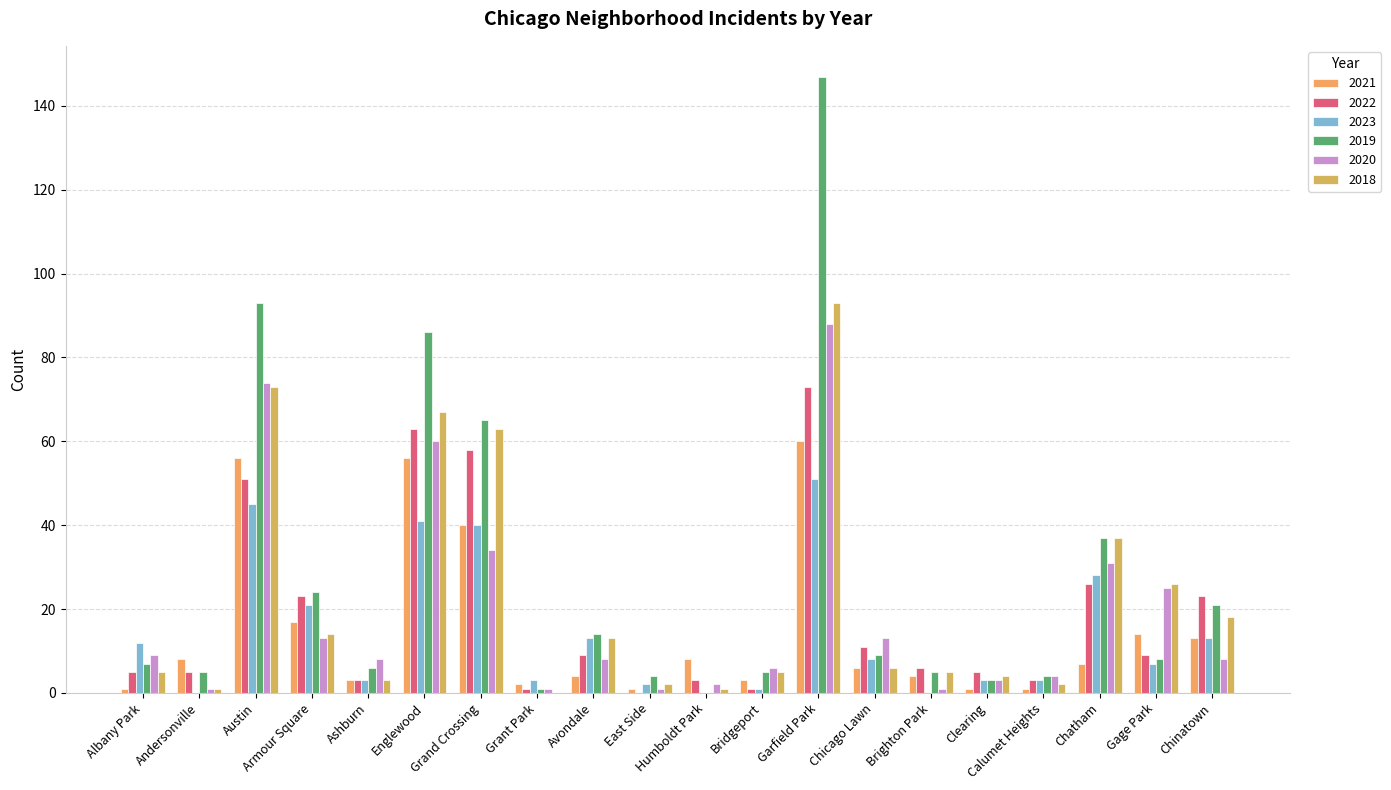

Reading left to right, extract all data points from this chart.

2021: 1	8	56	17	3	56	40	2	4	1	8	3	60	6	4	1	1	7	14	13
2022: 5	5	51	23	3	63	58	1	9	0	3	1	73	11	6	5	3	26	9	23
2023: 12	0	45	21	3	41	40	3	13	2	0	1	51	8	0	3	3	28	7	13
2019: 7	5	93	24	6	86	65	1	14	4	0	5	147	9	5	3	4	37	8	21
2020: 9	1	74	13	8	60	34	1	8	1	2	6	88	13	1	3	4	31	25	8
2018: 5	1	73	14	3	67	63	0	13	2	1	5	93	6	5	4	2	37	26	18